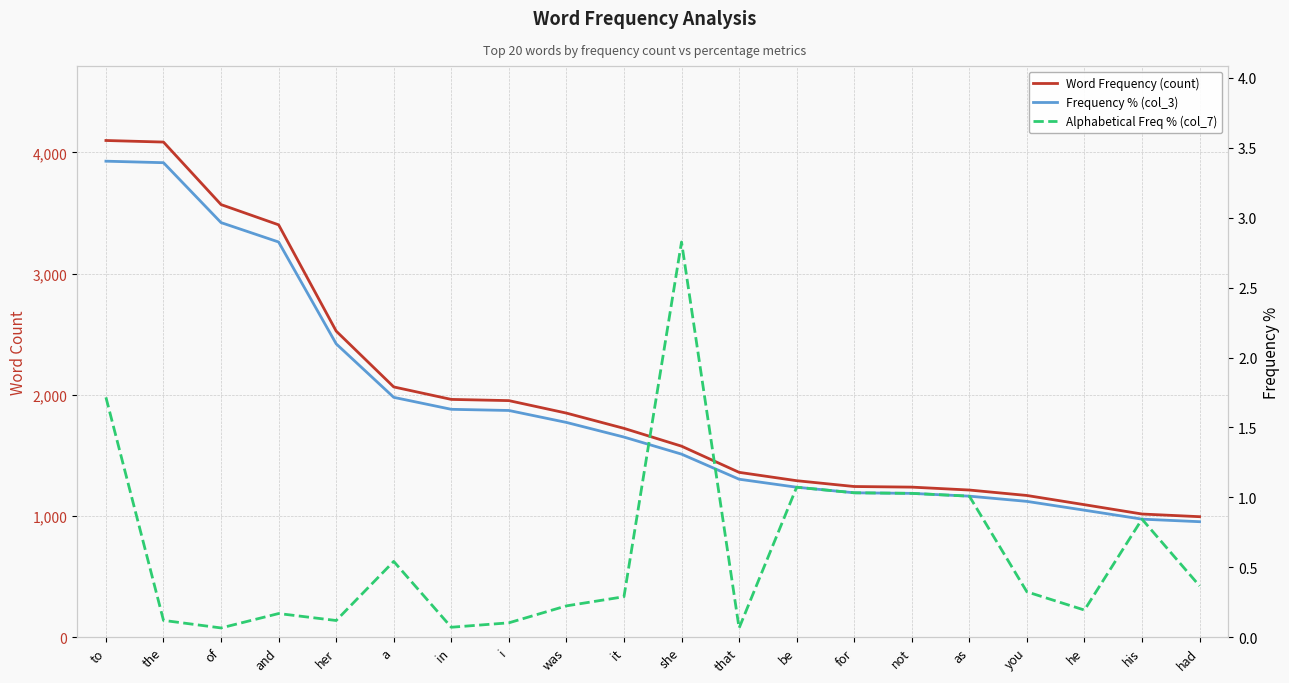

Where is Frequency % (col_3) nearest to the value 2?

her